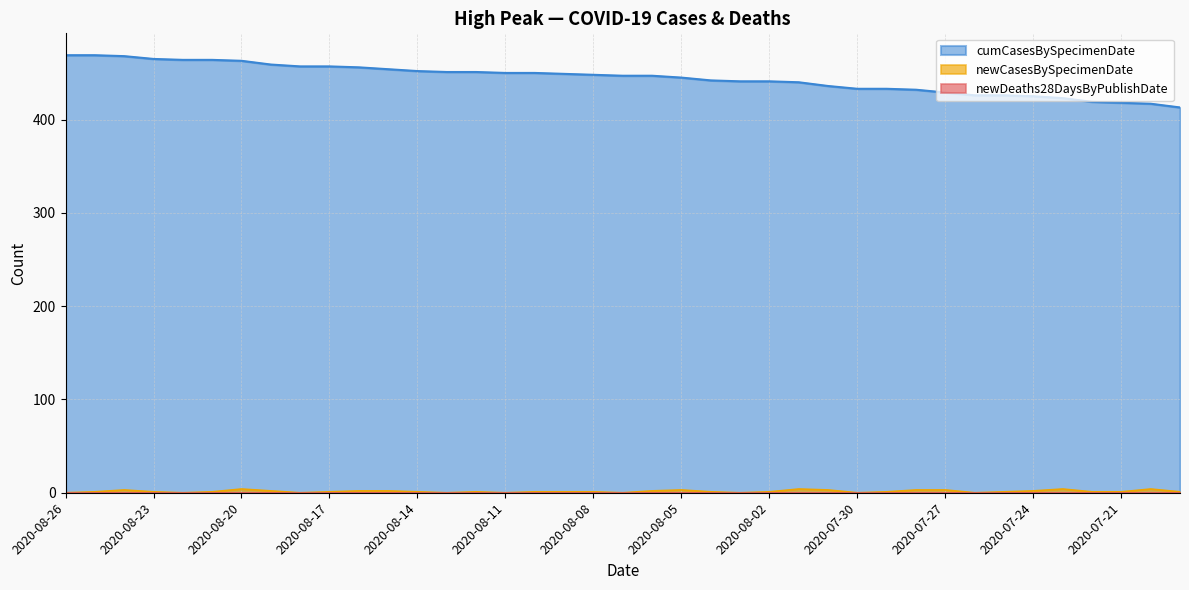

Reading left to right, extract all data points from this chart.

2020-08-26=0	2020-08-25=1	2020-08-24=3	2020-08-23=1	2020-08-22=0	2020-08-21=1	2020-08-20=4	2020-08-19=2	2020-08-18=0	2020-08-17=1	2020-08-16=2	2020-08-15=2	2020-08-14=1	2020-08-13=0	2020-08-12=1	2020-08-11=0	2020-08-10=1	2020-08-09=1	2020-08-08=1	2020-08-07=0	2020-08-06=2	2020-08-05=3	2020-08-04=1	2020-08-03=0	2020-08-02=1	2020-08-01=4	2020-07-31=3	2020-07-30=0	2020-07-29=1	2020-07-28=3	2020-07-27=3	2020-07-26=0	2020-07-25=1	2020-07-24=2	2020-07-23=4	2020-07-22=1	2020-07-21=1	2020-07-20=4	2020-07-19=1